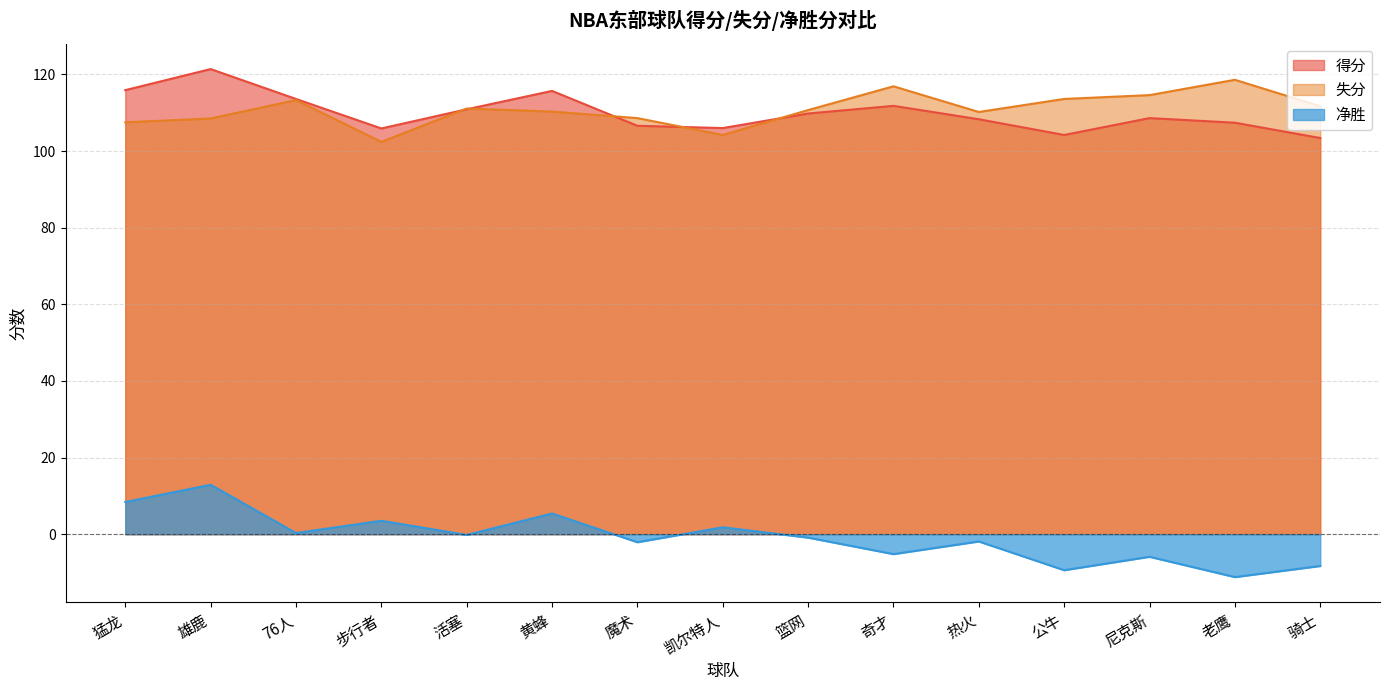

Rank the series at 步行者 from lowest to highest value.

净胜, 失分, 得分